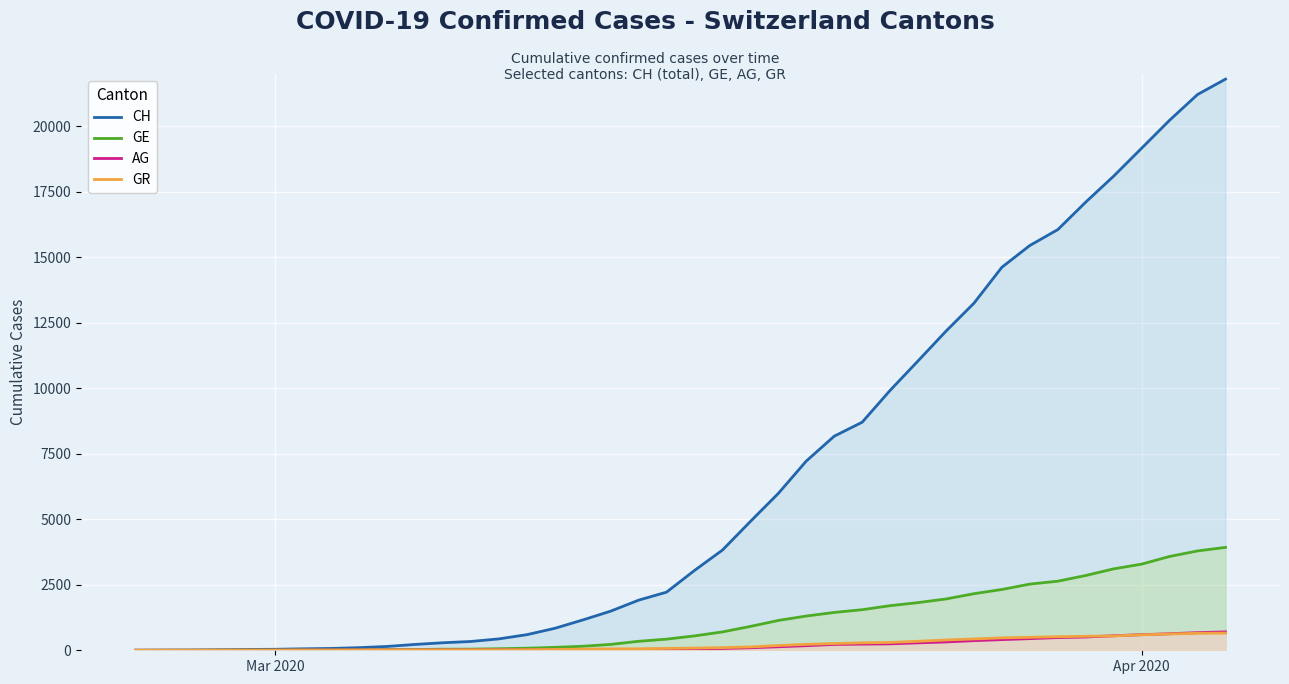

What is the difference between the second highest and minimum values in the AG series?

673